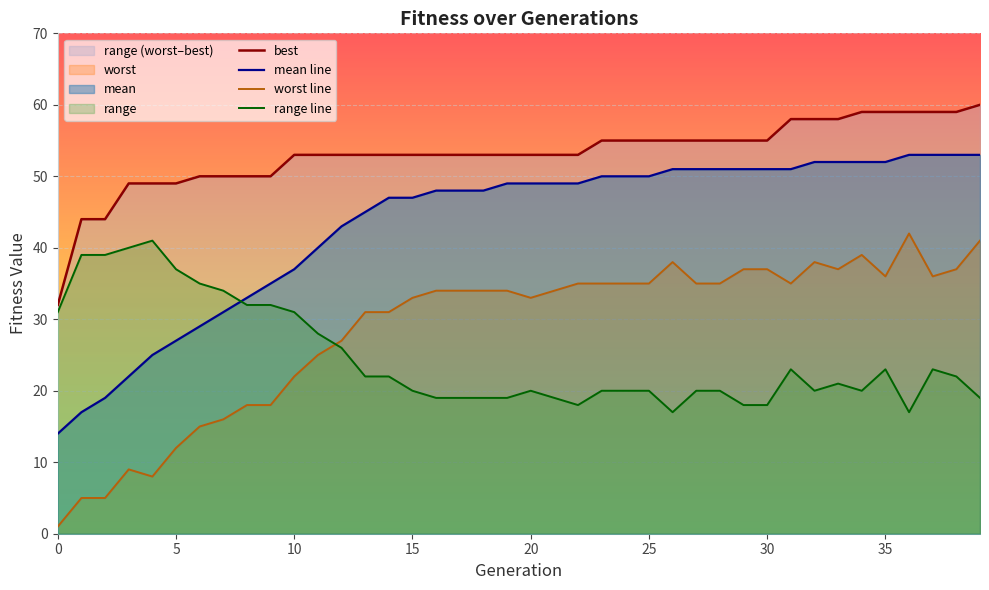

What is the sum of all best values?

2125